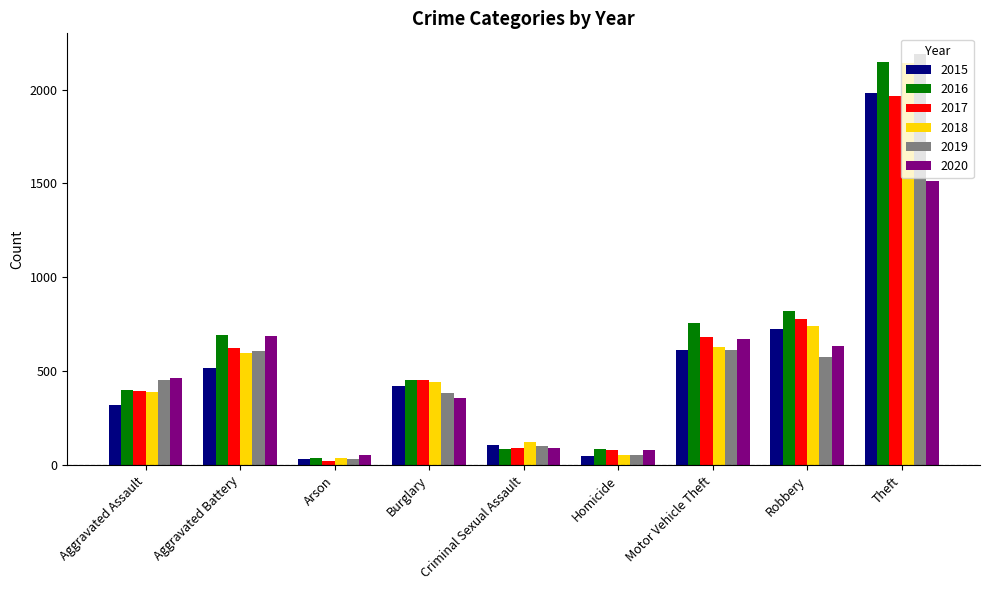

How many data points does each series have?

9